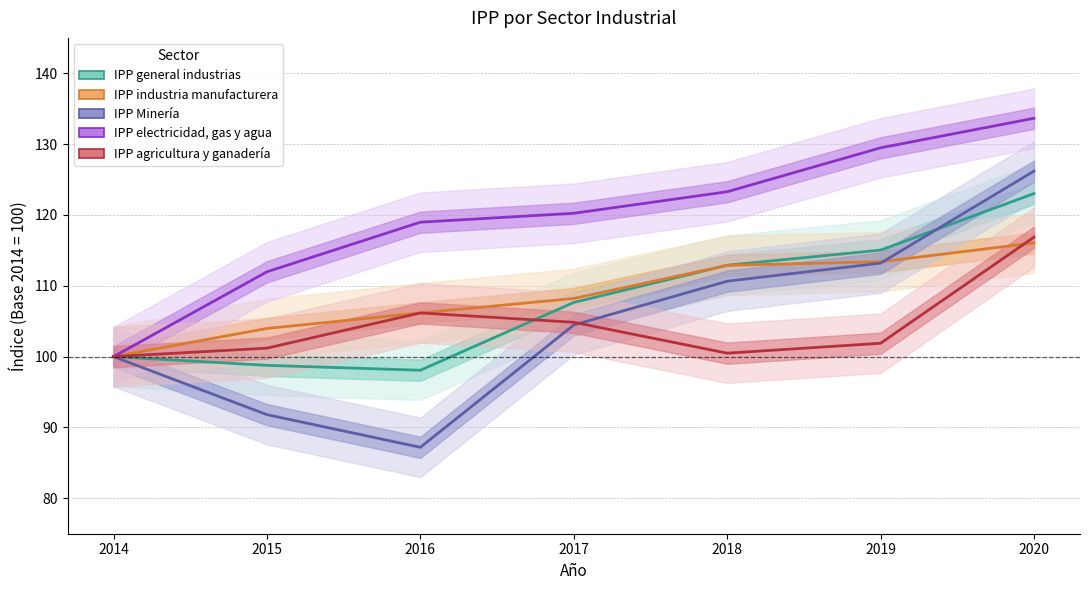

List the labels in order of IPP electricidad, gas y agua value, largest first.

2020, 2019, 2018, 2017, 2016, 2015, 2014